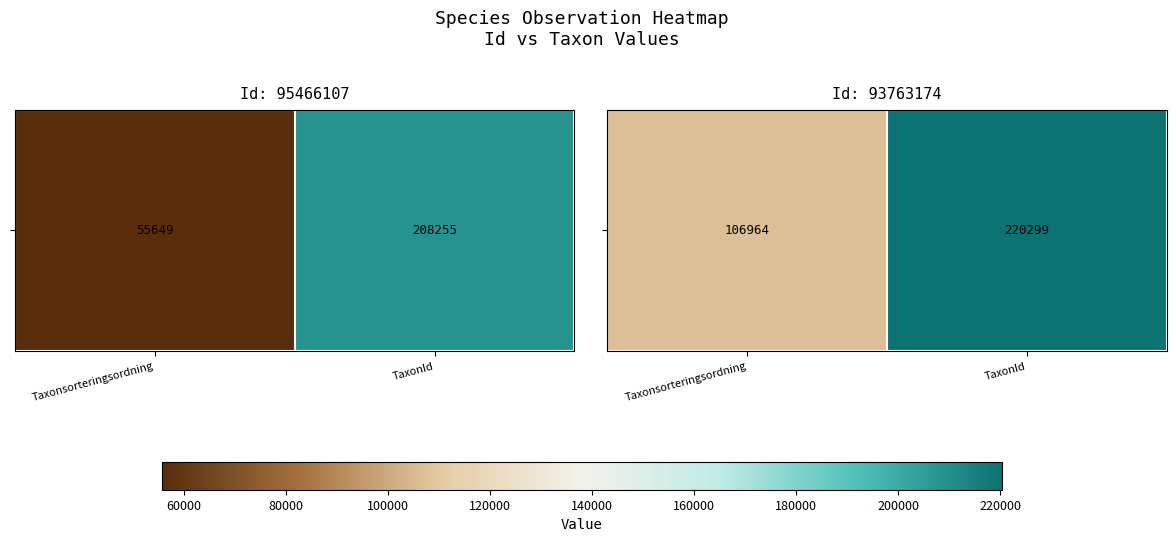

Between Taxonsorteringsordning and TaxonId, which is larger?

TaxonId